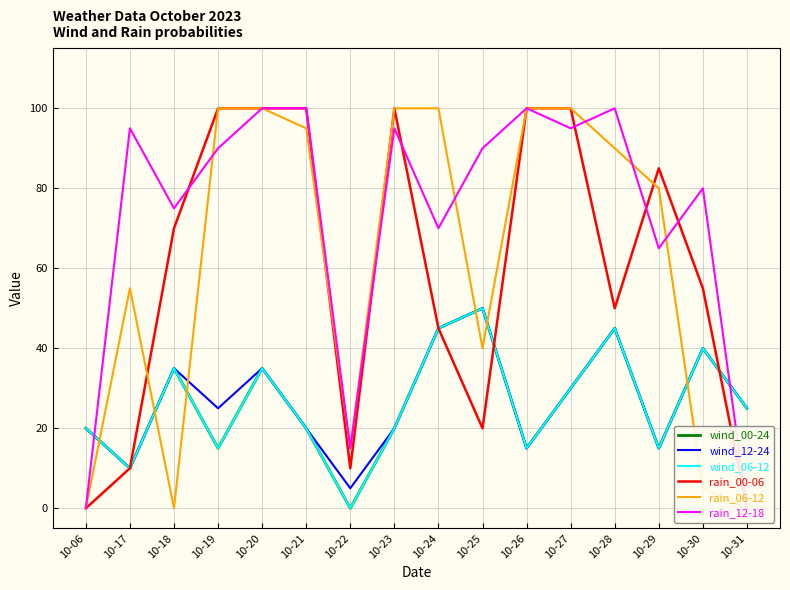

How many interior local valleys does the wind_12-24 series have?

5